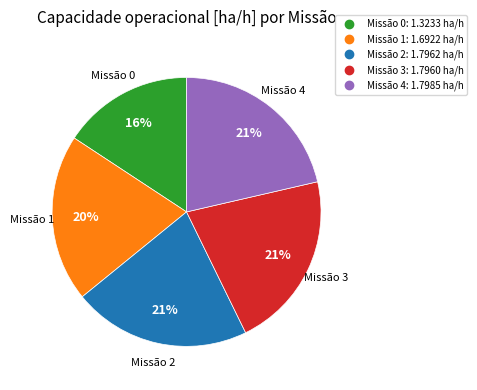

Is there a majority slice in this chart?

No